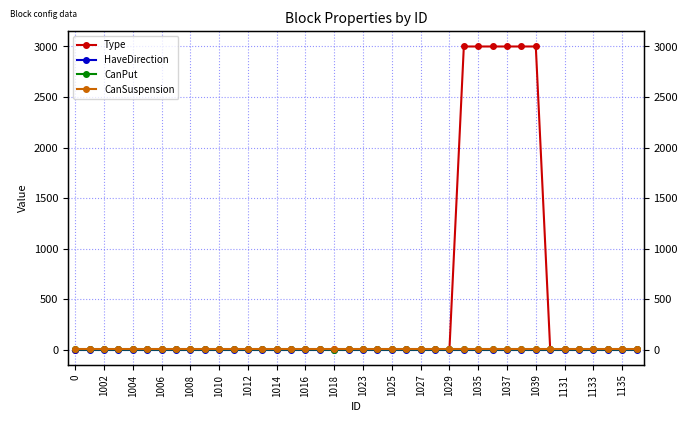

Reading left to right, list all the values displayed in this chart.

Type: 0	1	1	1	1	1	1	1	1	1	1	1	2	1	2	2	2	1	2	1	2	2	2	2	2	2	2	3000	3000	3000	3000	3000	3000	2	2	2	2	2	2	2
HaveDirection: 0	0	0	0	0	0	0	0	0	0	0	0	0	0	0	0	0	0	0	0	0	0	0	0	0	0	0	0	0	0	0	0	0	0	0	0	0	0	0	0
CanPut: 1	1	1	1	1	1	1	1	1	1	1	1	1	1	1	1	1	1	0	1	1	1	1	1	1	1	1	1	1	1	1	1	1	1	1	1	1	1	1	1
CanSuspension: 1	1	1	1	1	1	1	1	1	1	1	1	1	1	1	1	1	1	1	1	1	1	1	1	1	1	1	1	1	1	1	1	1	1	1	1	1	1	1	1